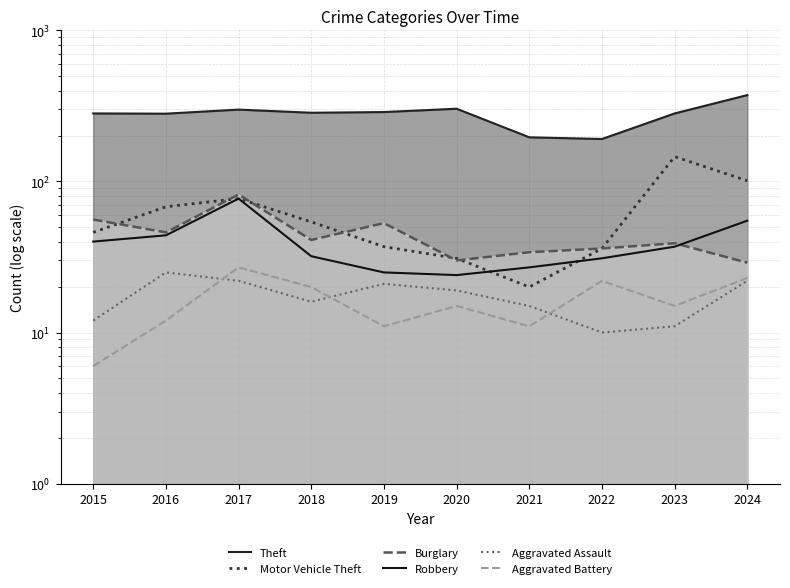

True or false: Motor Vehicle Theft and Aggravated Assault cross at least once.

False